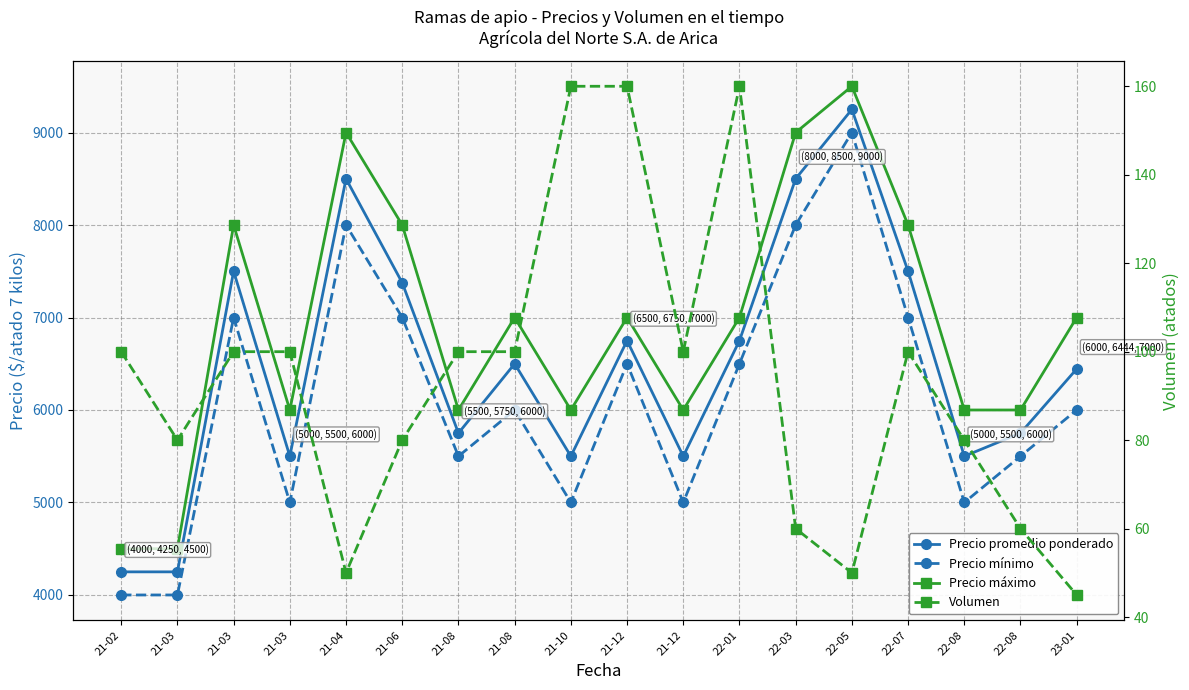

How many values in the Precio promedio ponderado series exceed 6500?

8